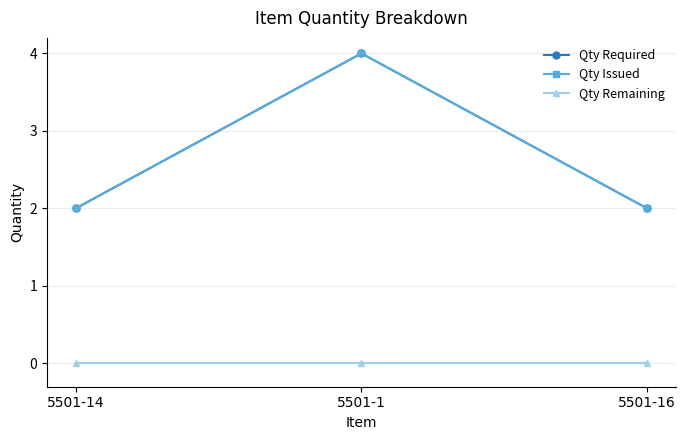

Which series has the largest total across all categories?

Qty Required